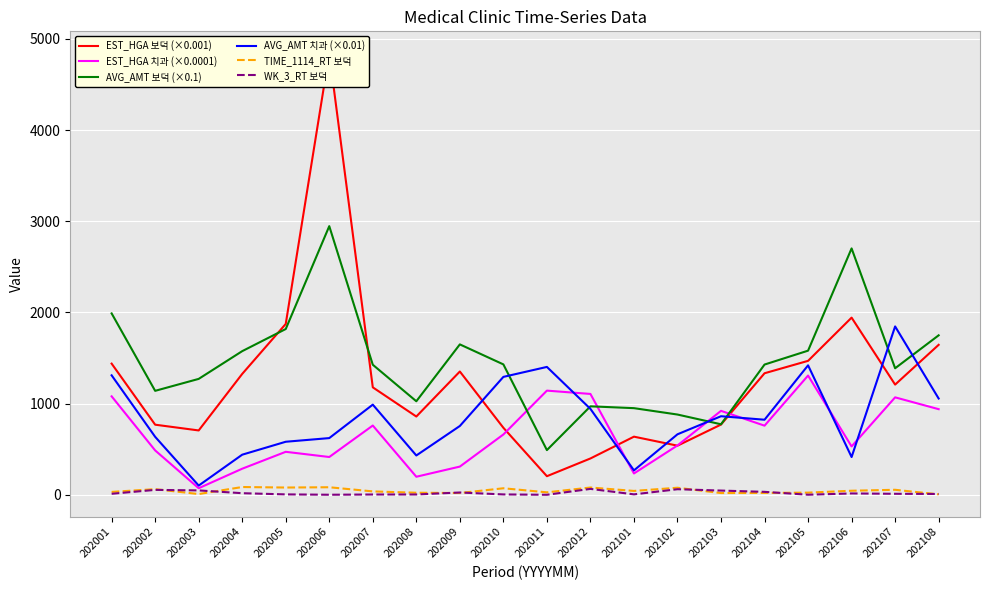

What is the value of the WK_3_RT 보덕 point at the 8th from the left?

3.3